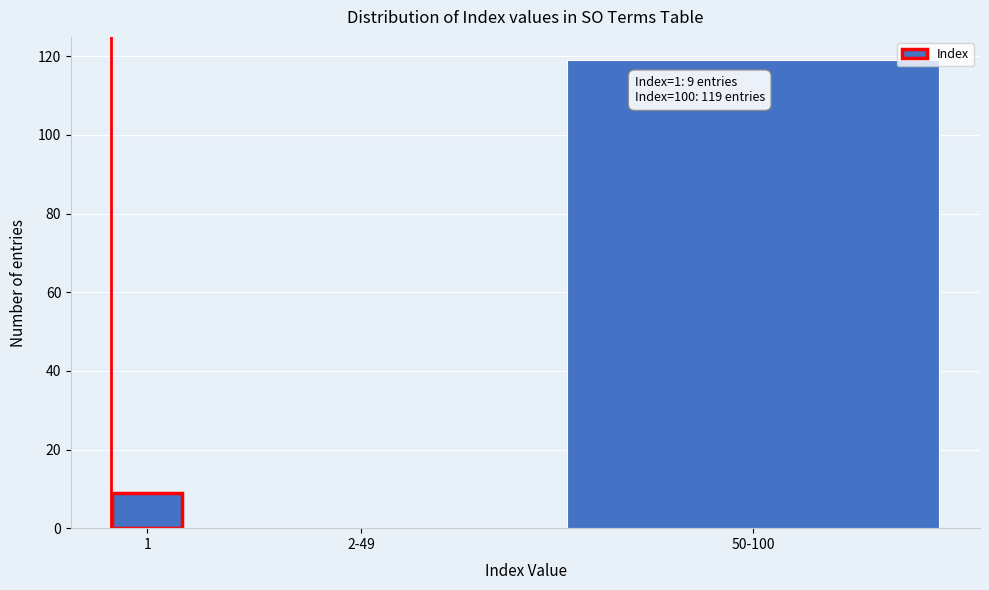

Reading left to right, extract all data points from this chart.

1=9	2-49=0	50-100=119